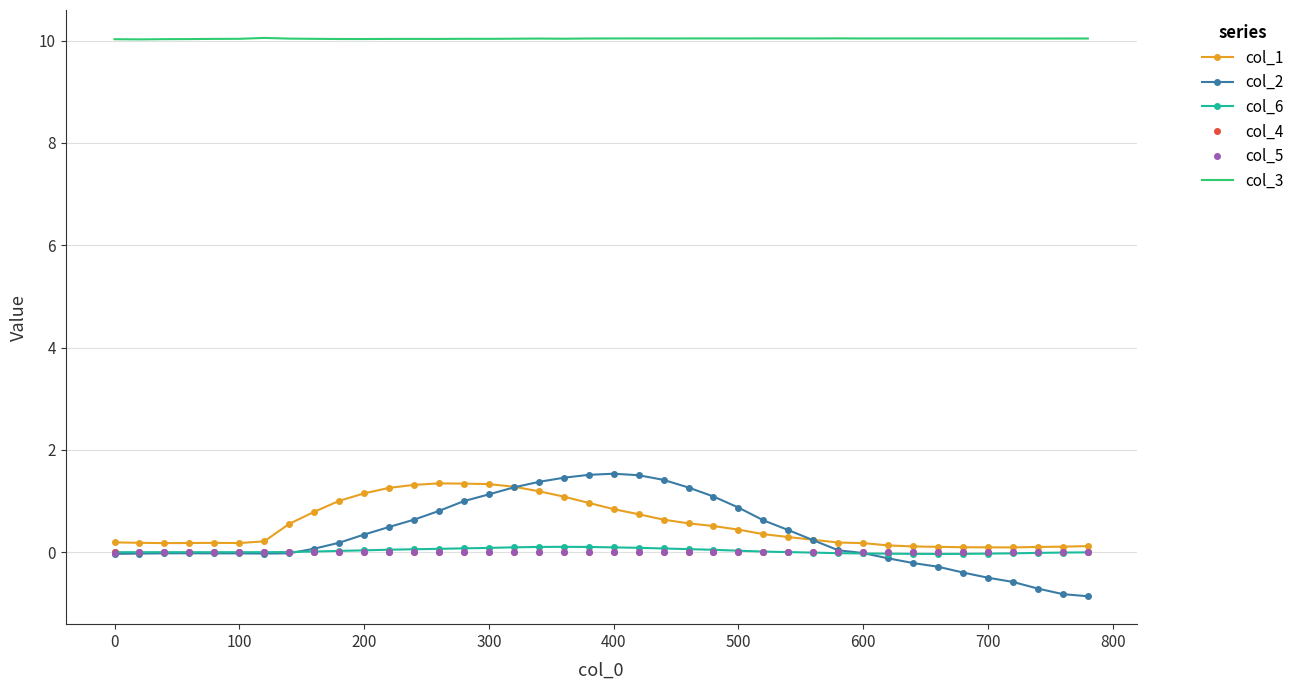

True or false: col_3 and col_2 intersect in this chart.

False